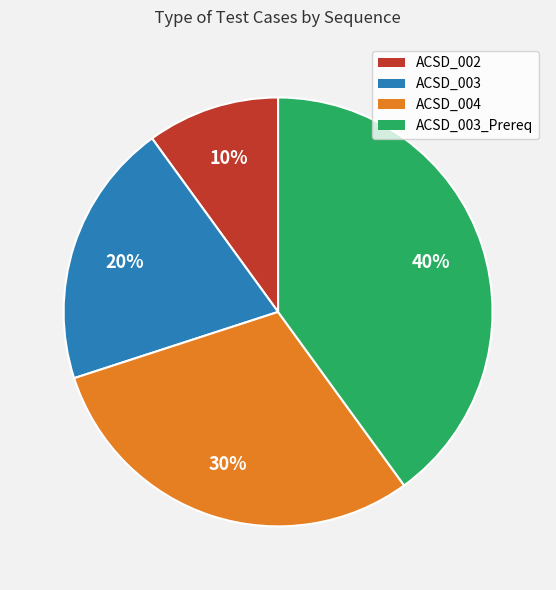

Which category has the smallest portion of the pie?

ACSD_002